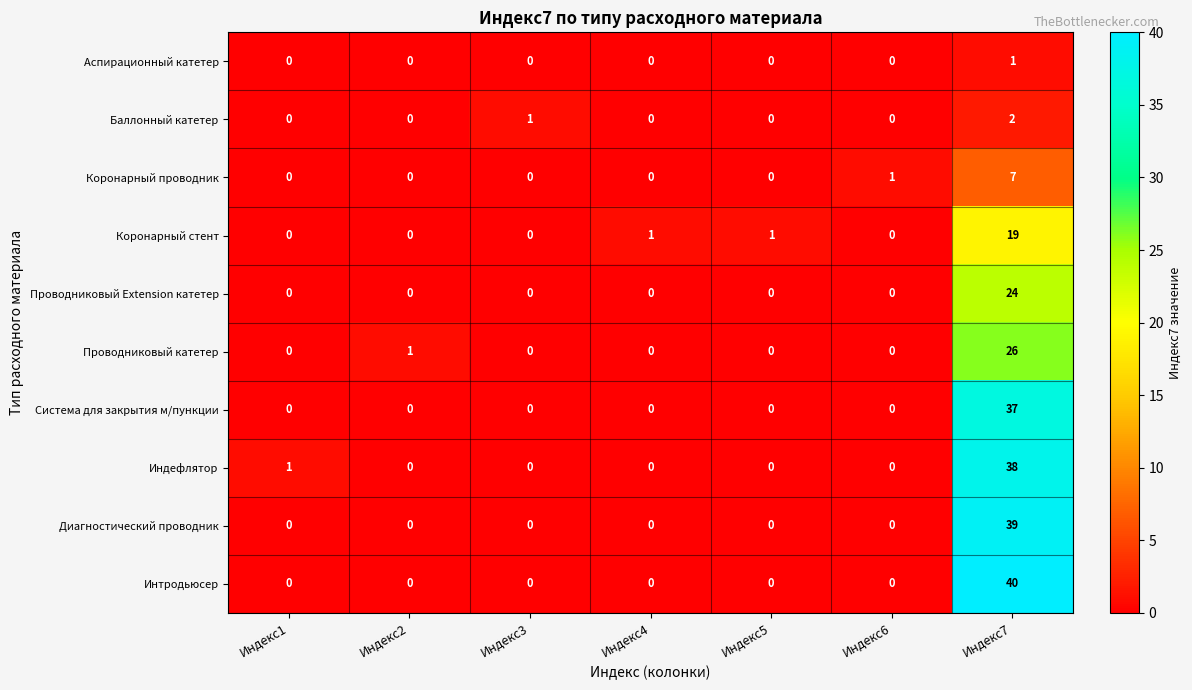

Which series changed the most between Индекс6 and Индекс7?

Интродьюсер